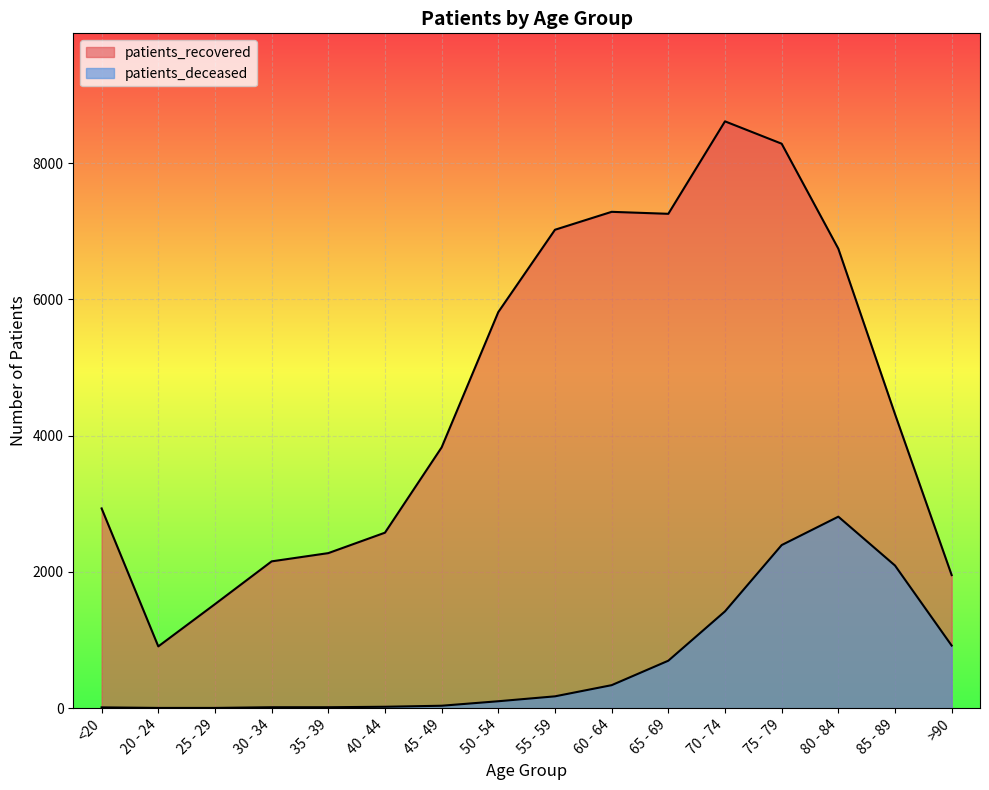

True or false: patients_recovered and patients_deceased cross at least once.

False